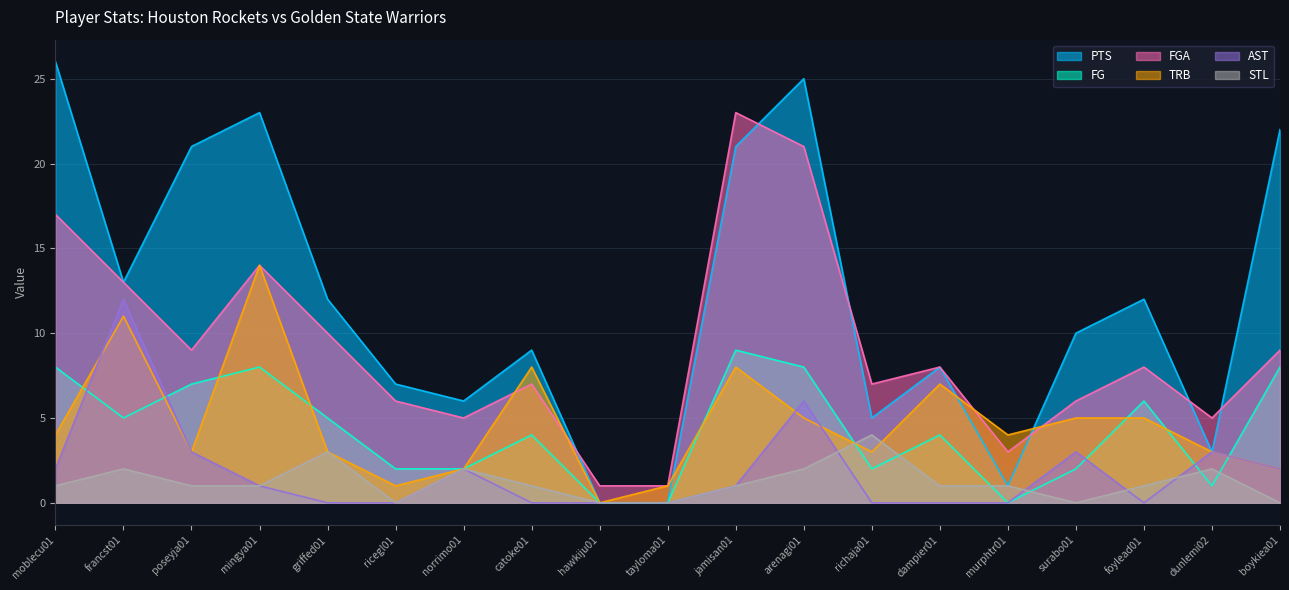

What is the spread (max minus min) of values at mingya01?

22